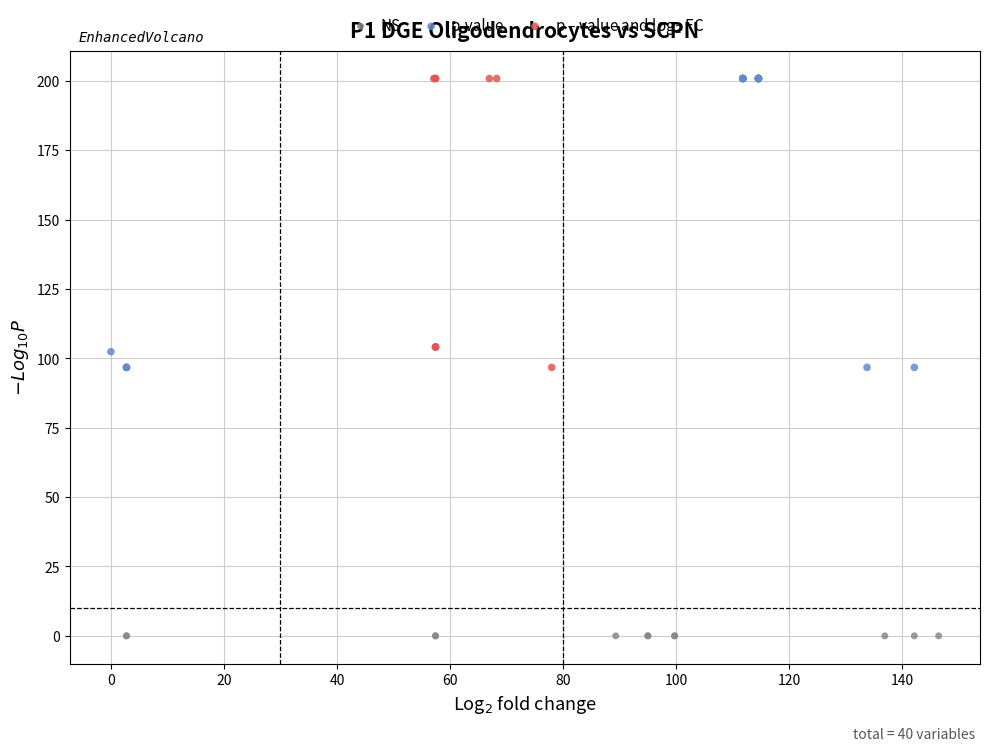

Which series contains the lowest Y value?

NS